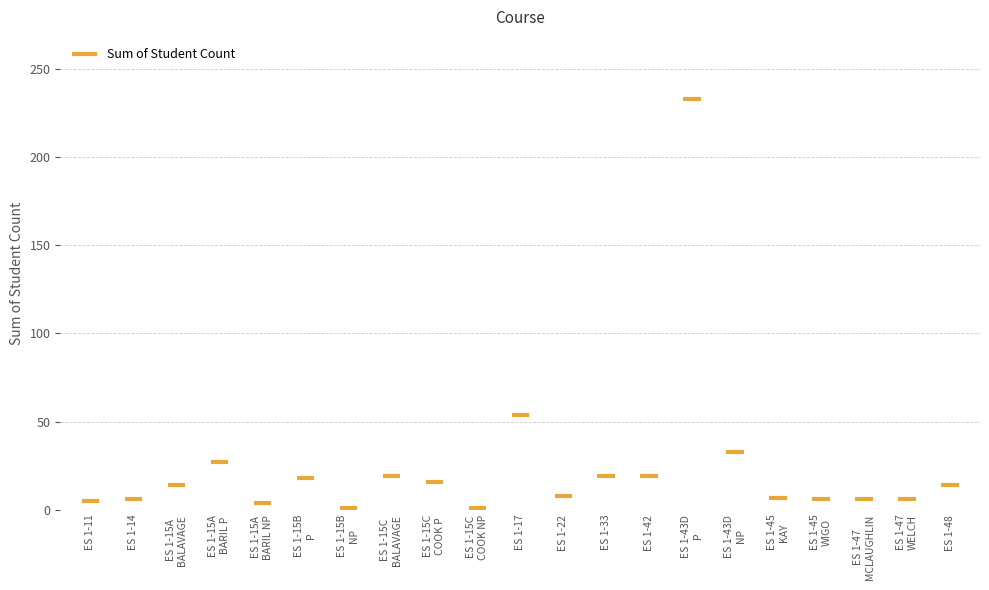

What is the difference between the maximum and minimum values?

232